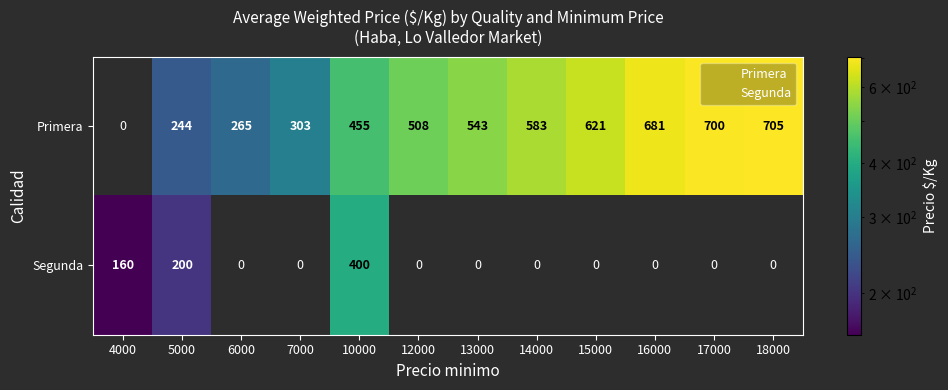

Rank the series at 14000 from highest to lowest value.

Primera, Segunda